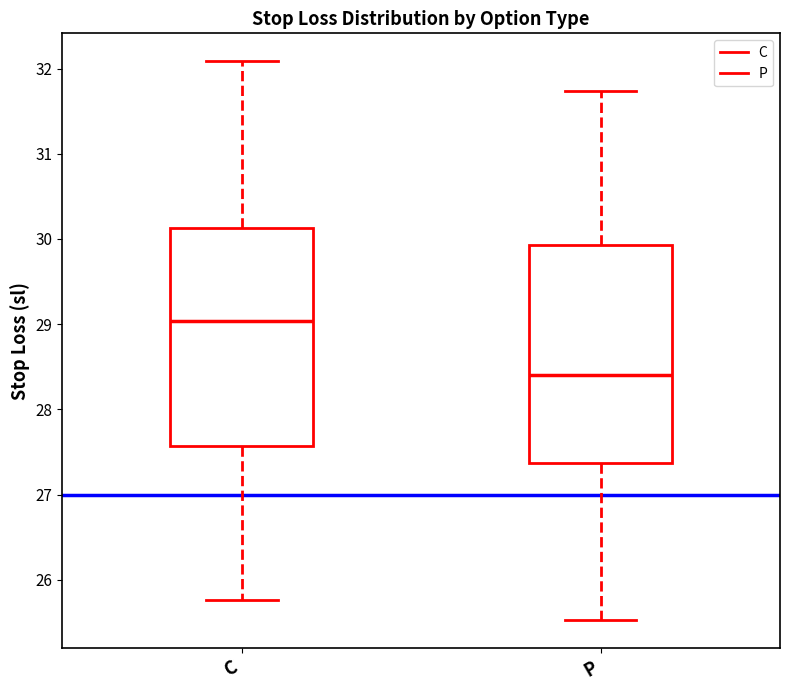

Reading left to right, read every box against the y-axis: the position of its median line, the range the box covers, and the ends of its whiskers. The values are not printed on the chart, so give them approximately, as read against the axis.

C: median 29.0, box 27.6 to 30.1, whiskers 25.8 to 32.1
P: median 28.4, box 27.4 to 29.9, whiskers 25.5 to 31.7